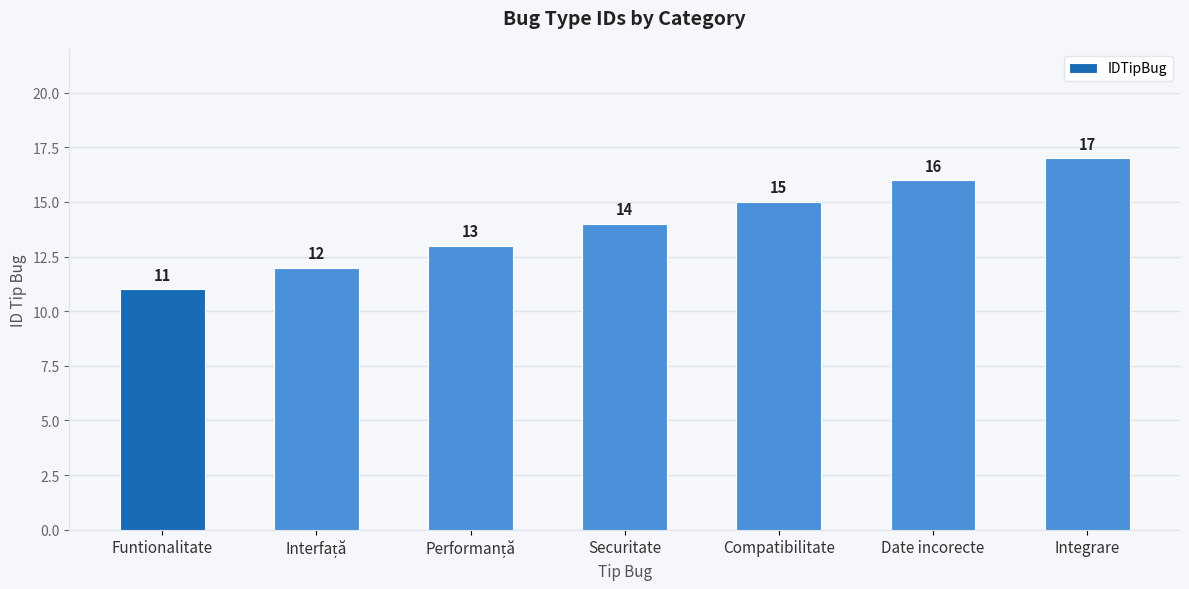

What is the difference between the values at Compatibilitate and Integrare?

2